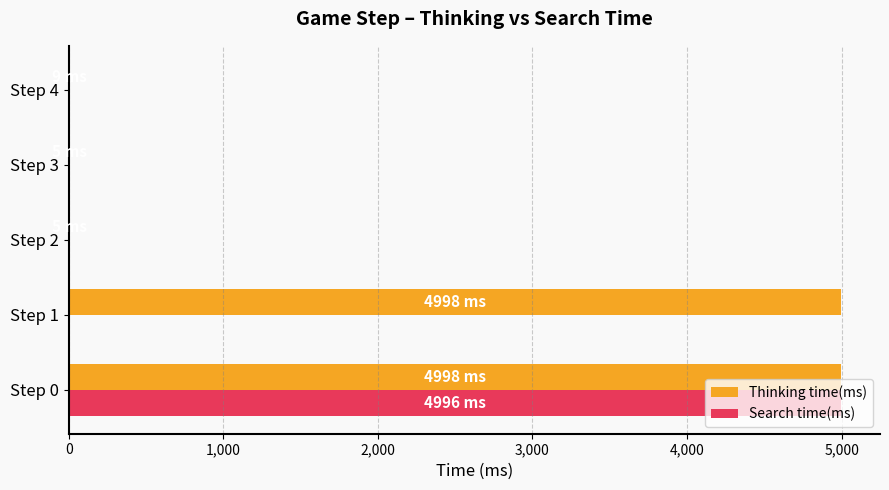

What is the maximum value for Search time(ms)?

4996